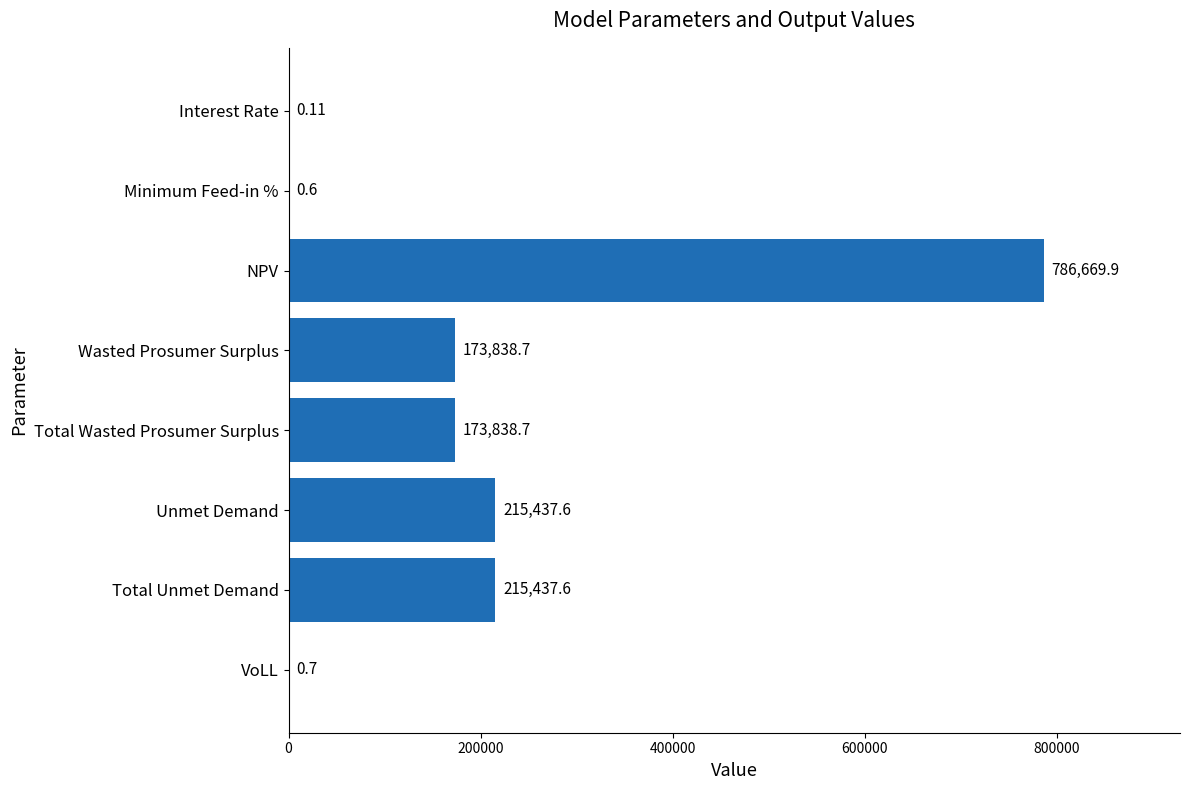

What is the sum of the values at Total Wasted Prosumer Surplus and NPV?

960508.6